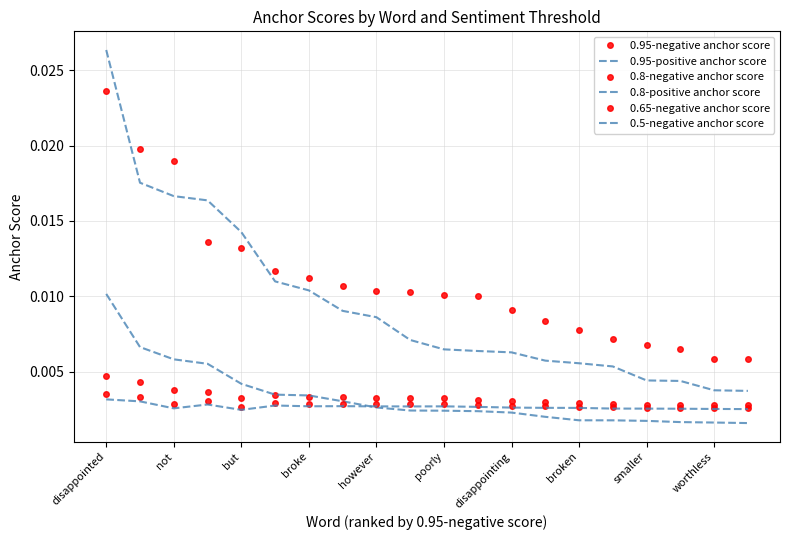

Rank the series by their maximum value, from lowest to highest.

0.5-negative anchor score, 0.65-negative anchor score, 0.8-negative anchor score, 0.8-positive anchor score, 0.95-negative anchor score, 0.95-positive anchor score